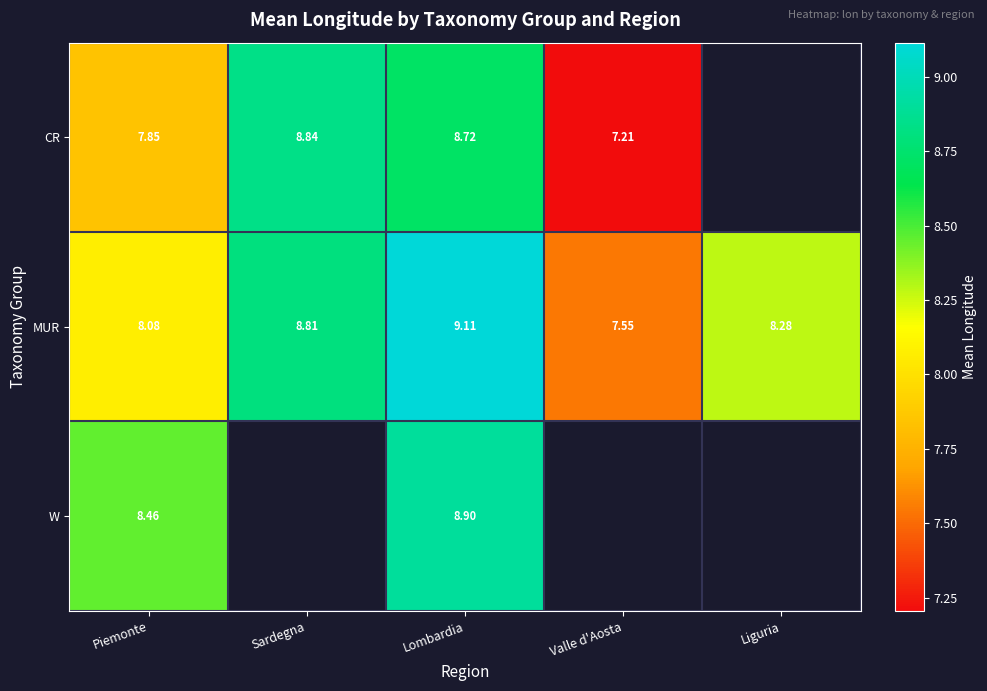

The CR series shows 8.7 at Lombardia. True or false?

True